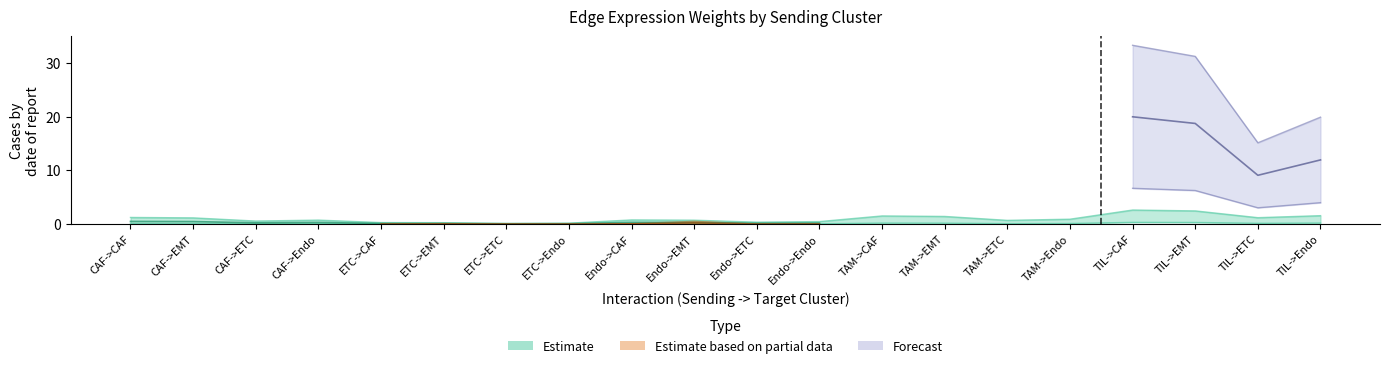

Which has a higher value, TAM->ETC or Endo->ETC?

TAM->ETC